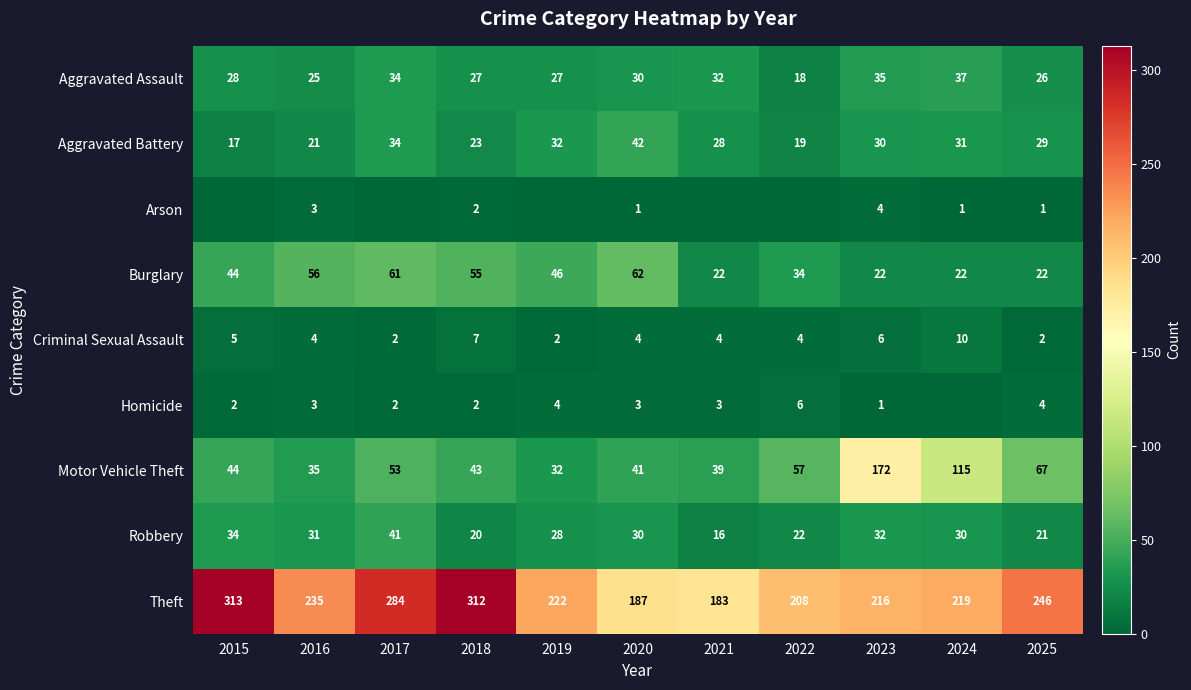

True or false: Aggravated Assault has a value of 52 at 2021.

False